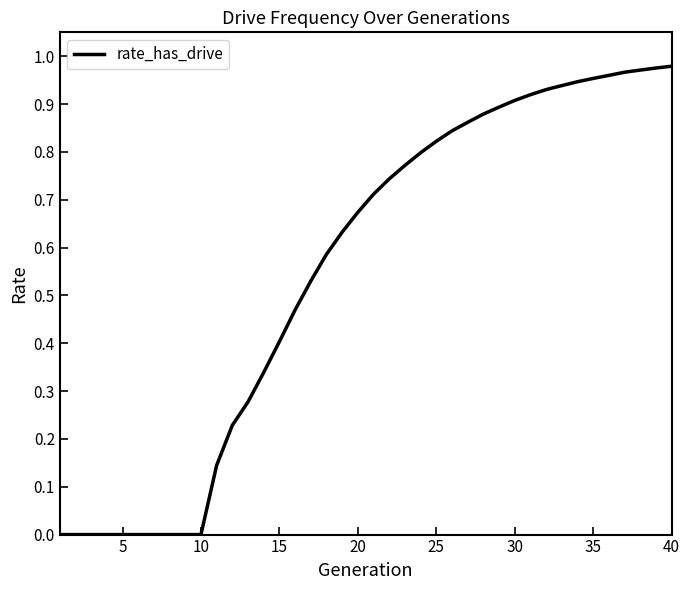

Does the chart have visible grid lines?

No